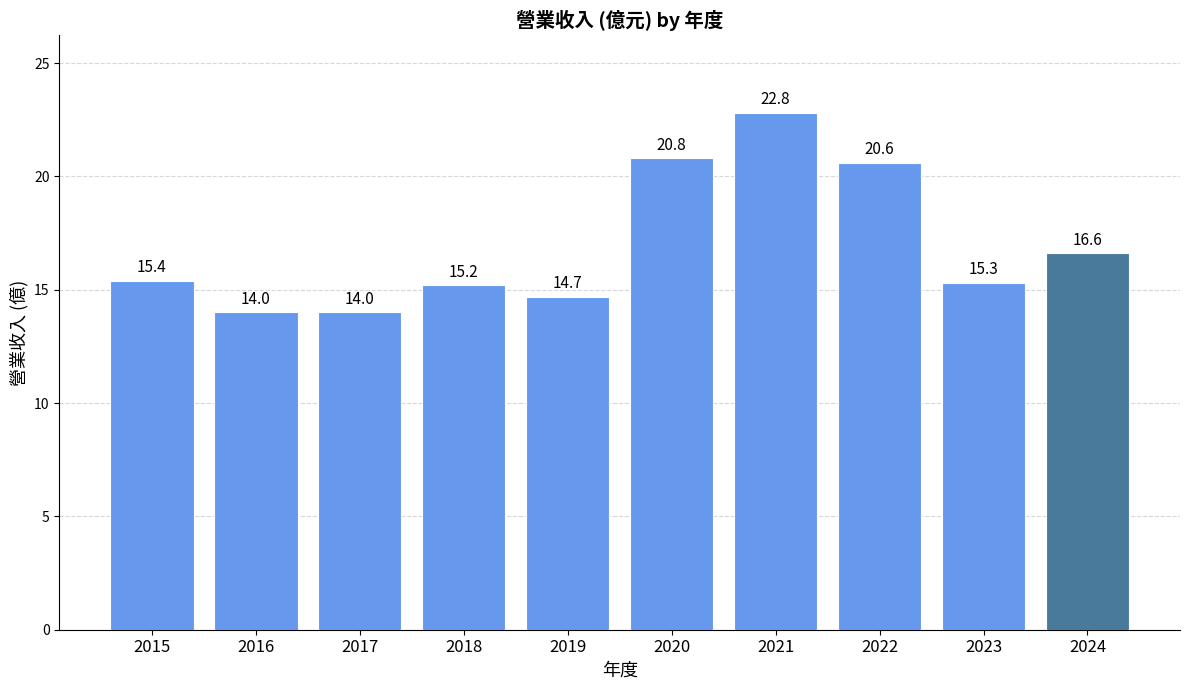

What is the difference between the values at 2016 and 2024?

2.6